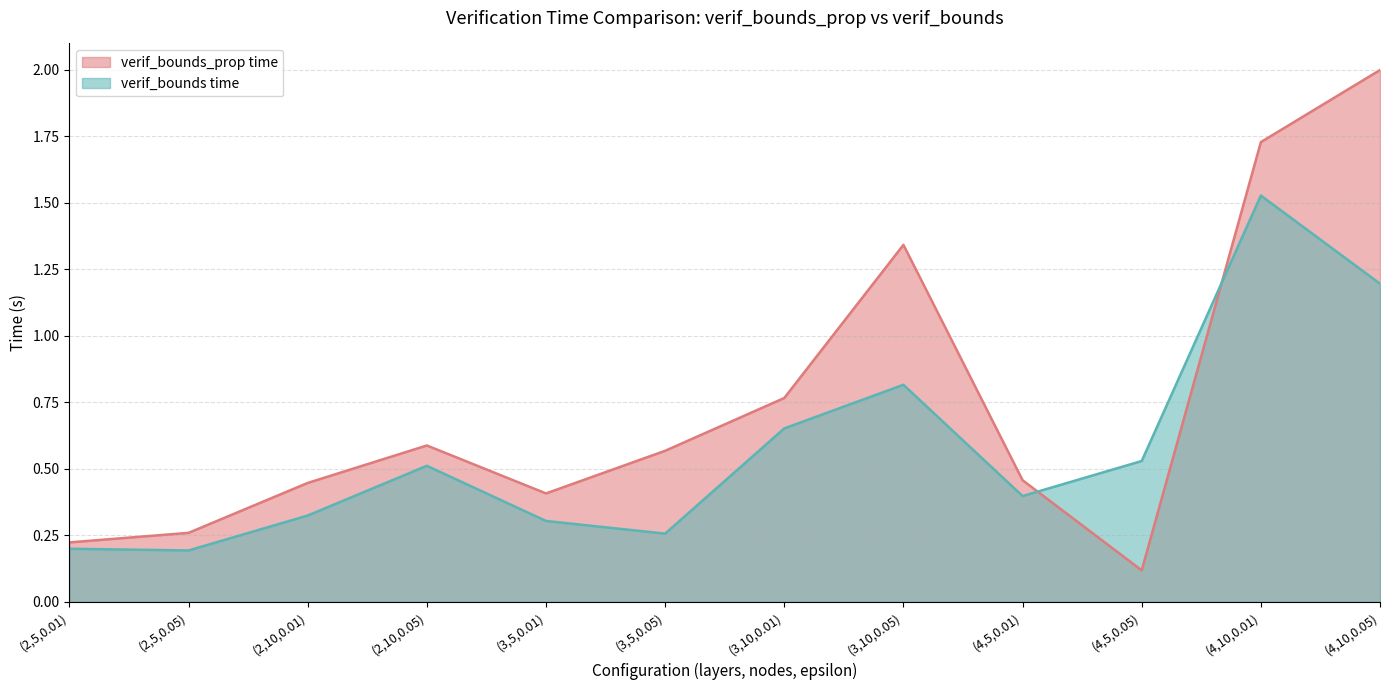

What is the total value across all series at (4,5,0.05)?

0.6